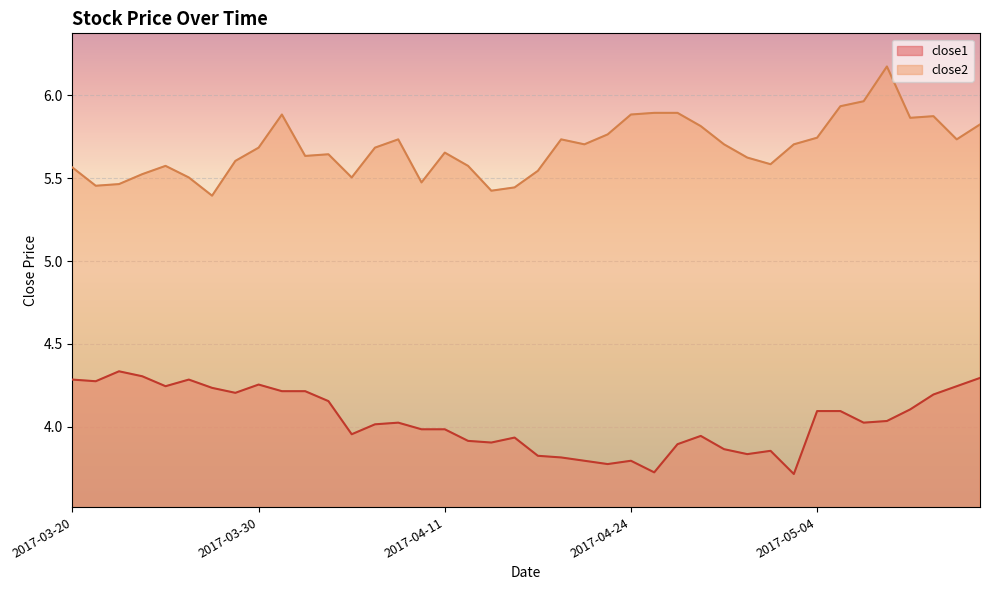

Which series has the largest total across all categories?

close2